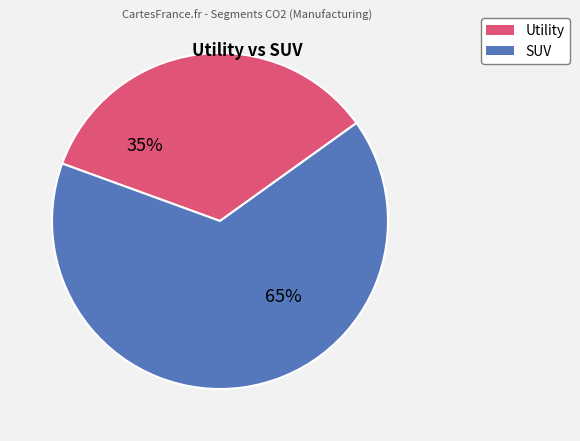

Between SUV and Utility, which is larger?

SUV